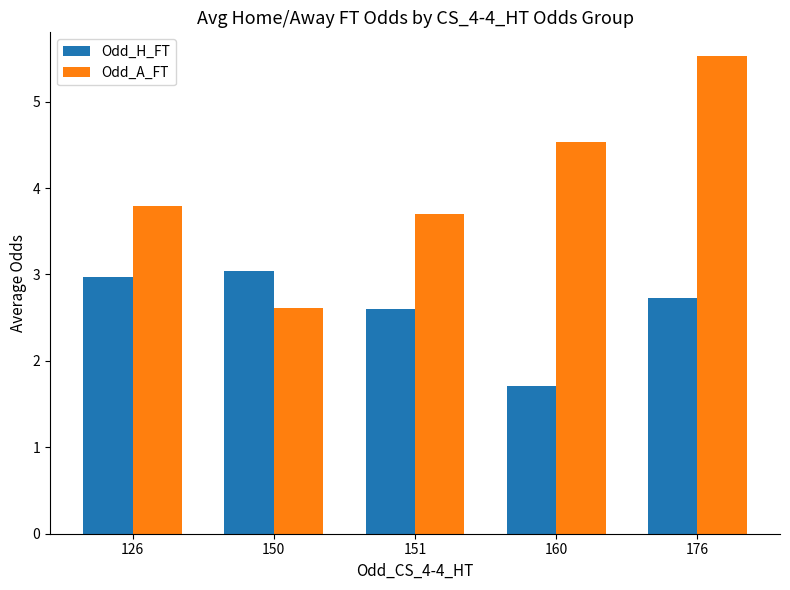

Rank the series by their average value, from highest to lowest.

Odd_A_FT, Odd_H_FT